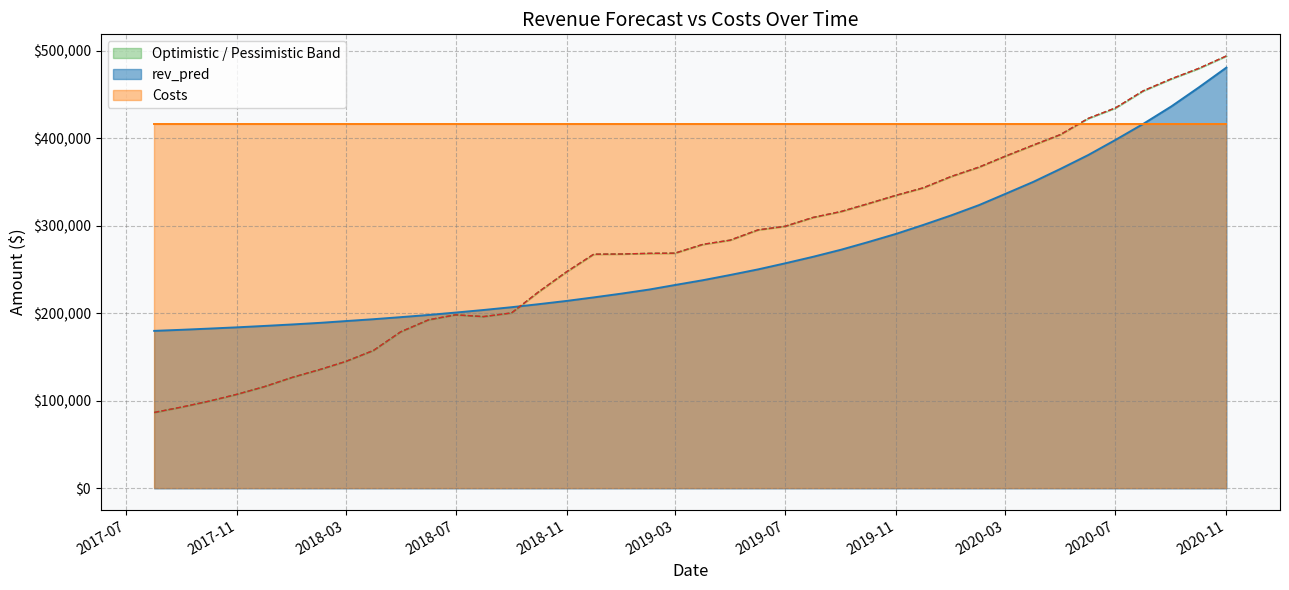

Read the rev_pred value at 2018-03.

191007.3